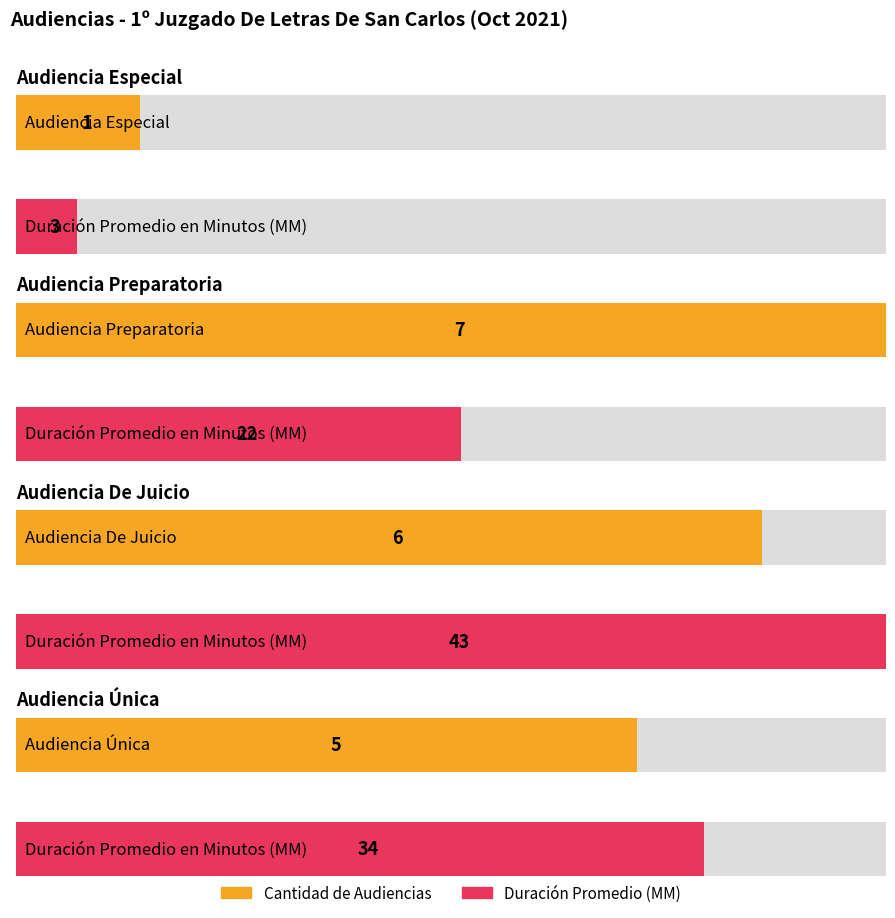

What is the difference between the highest and lowest values at Audiencia De Juicio?

37